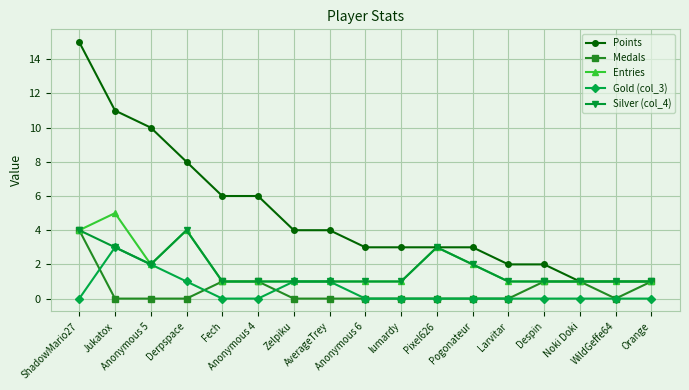

What is the maximum value for Gold (col_3)?

3